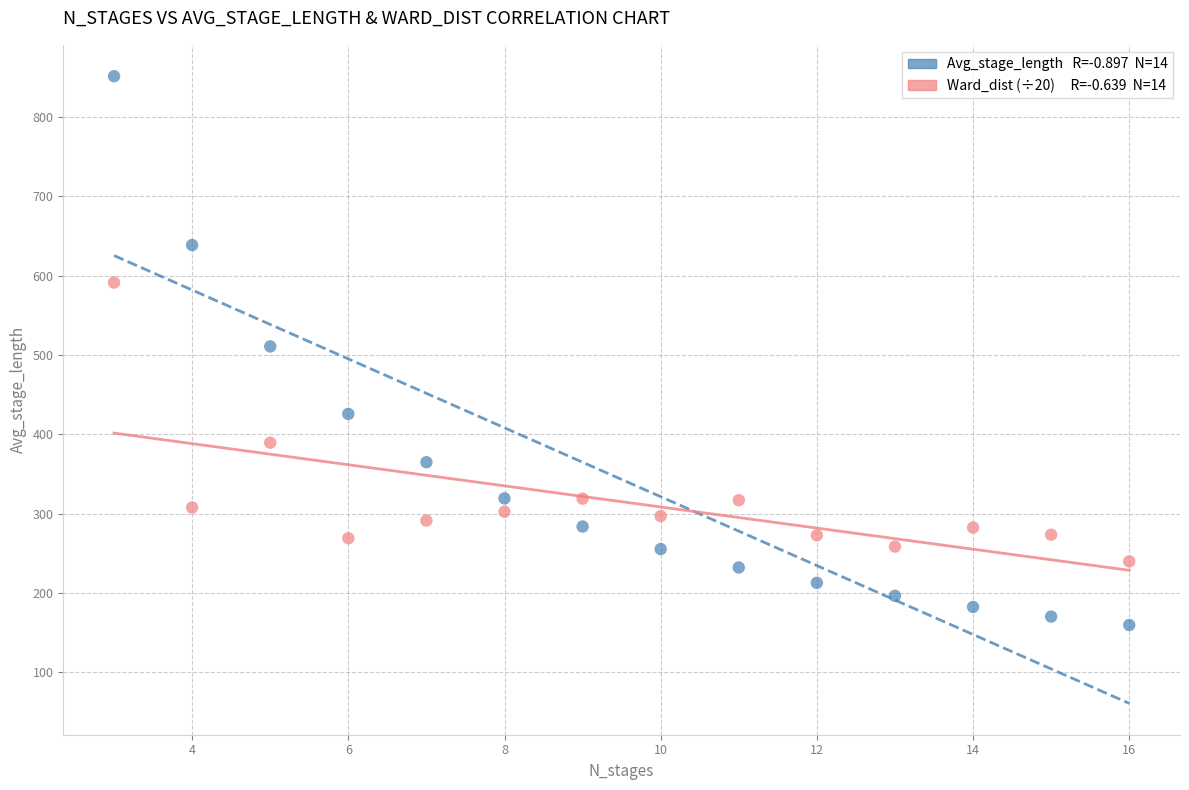

Across all data points, what is the range of Y values (max minus min)?

691.7